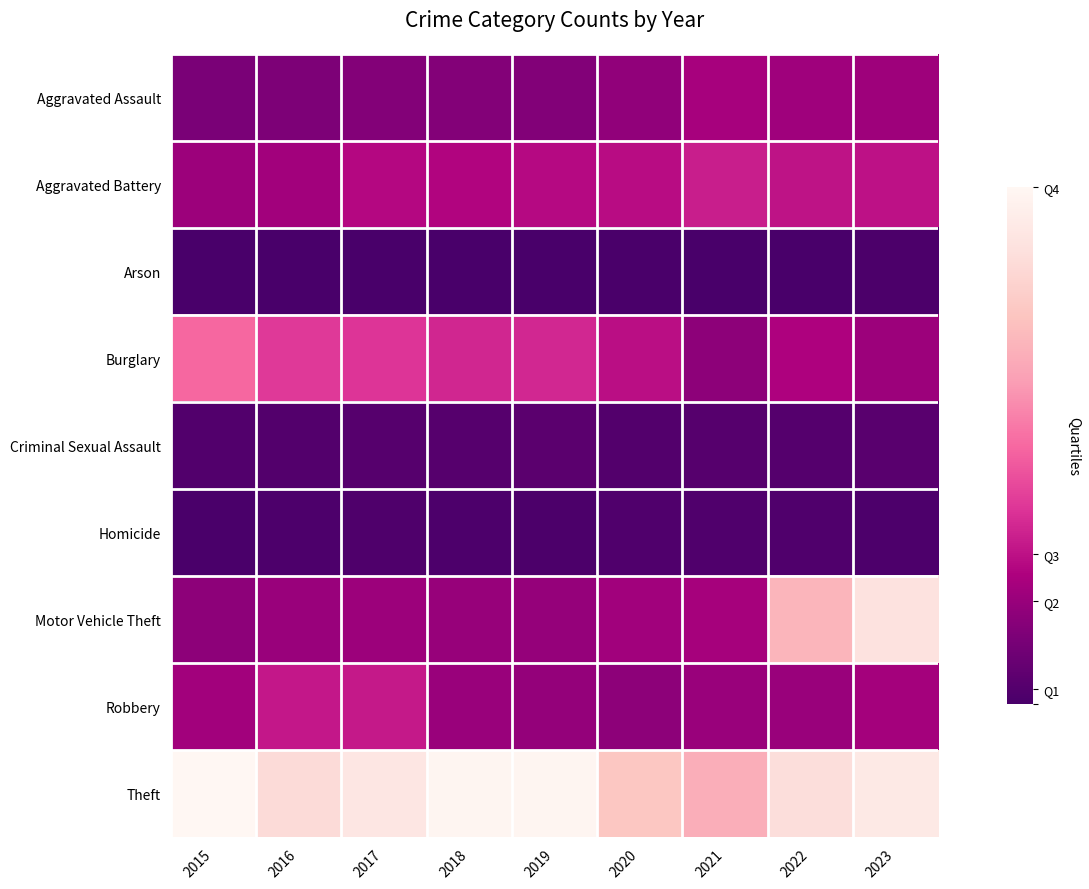

Which series has the widest spread of values?

Motor Vehicle Theft